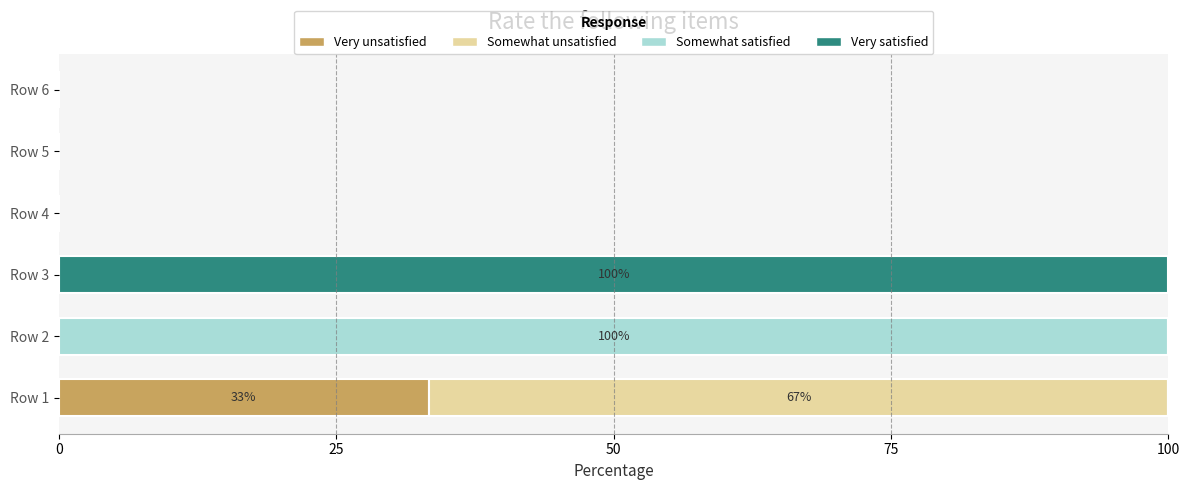

The value of Very unsatisfied at Row 2 is 0.0. True or false?

True